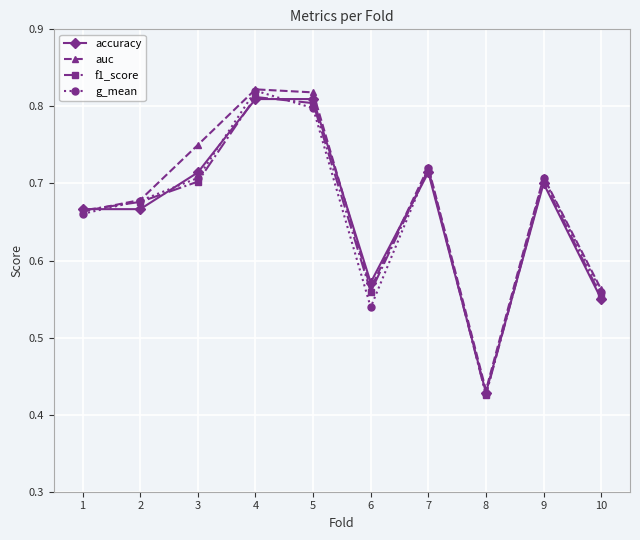

Which category has the lowest value across all series?

8